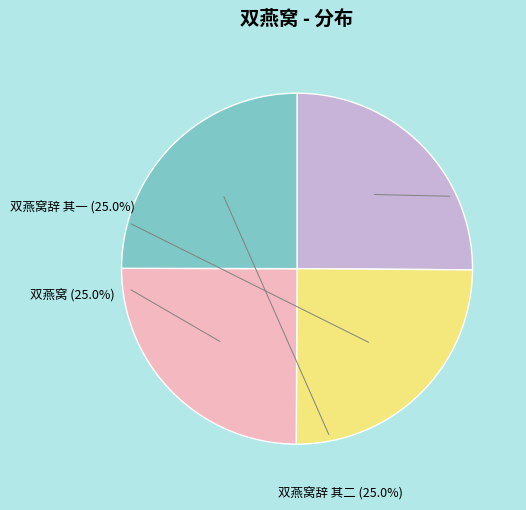

Which category has the smallest portion of the pie?

双燕窝